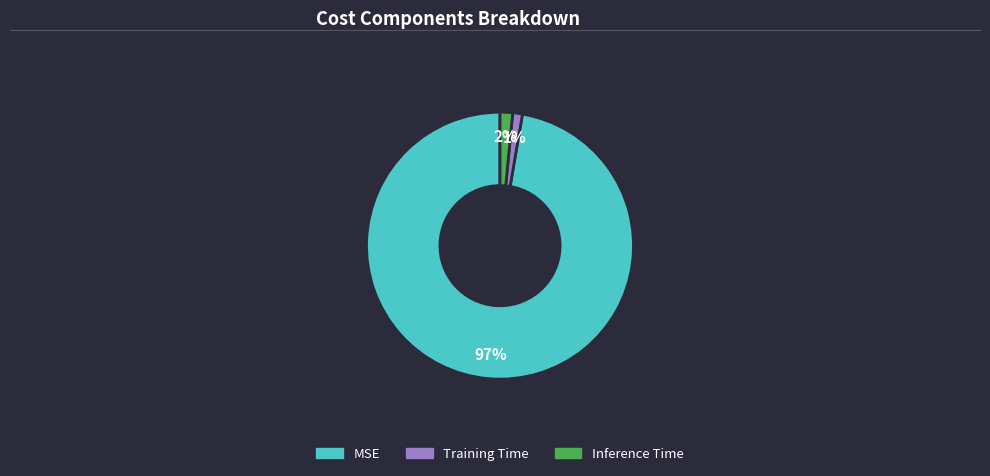

To the nearest percent, what is the combined percentage of Inference Time and Training Time?

3%